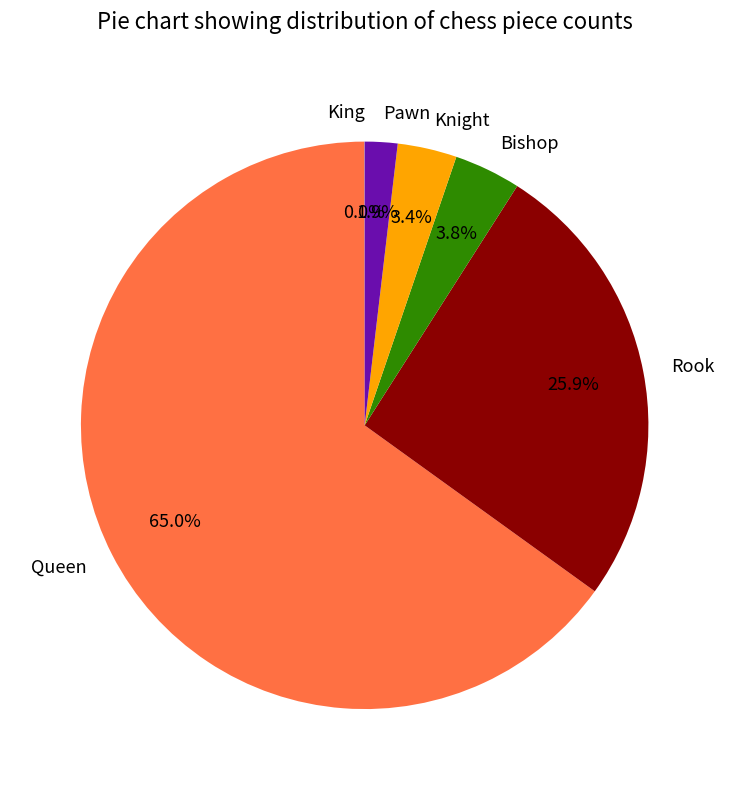

How much of the chart is everything except Pawn?

98.1%